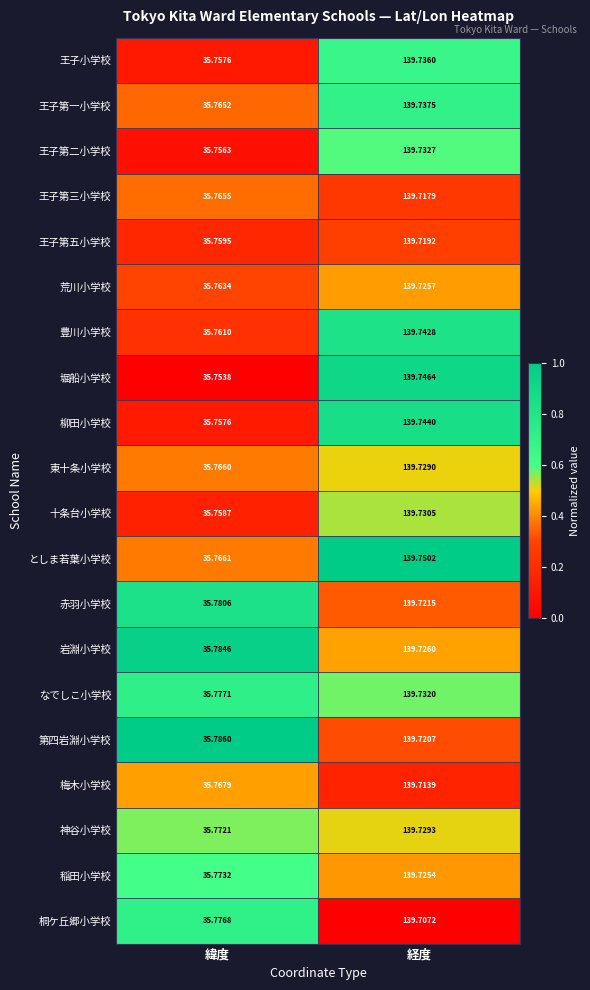

Which series has the largest total across all categories?

としま若葉小学校